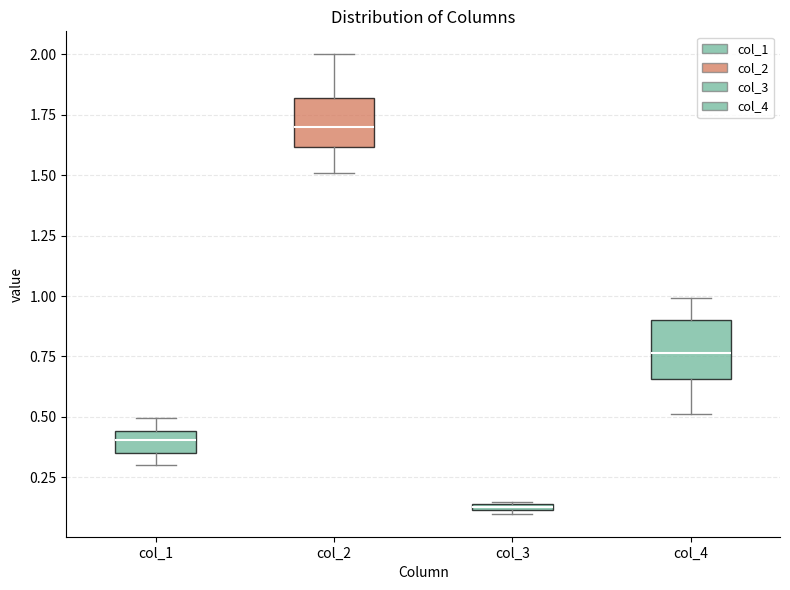

Where is the upper edge of the box for col_1 on the y-axis? The values are not printed on the chart, so give them approximately, as read against the axis.

0.45